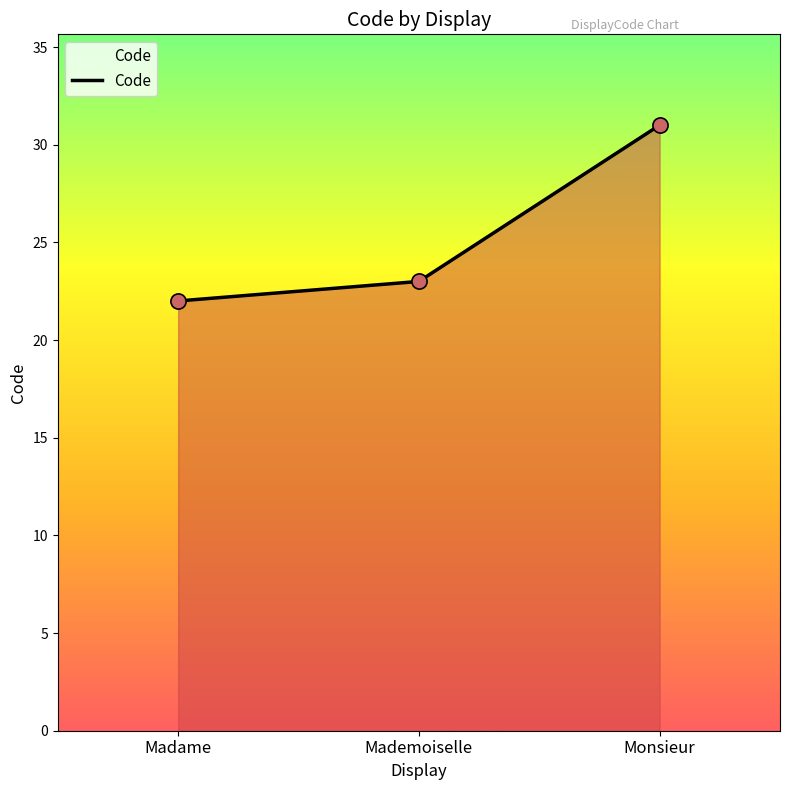

What is the change in value from Madame to Monsieur?

+9